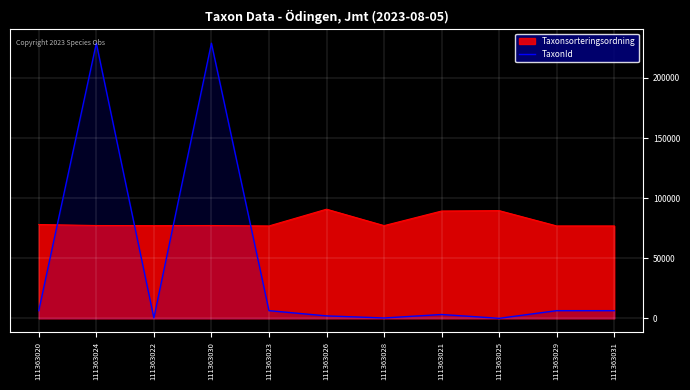

Which category has the lowest value across all series?

111363025